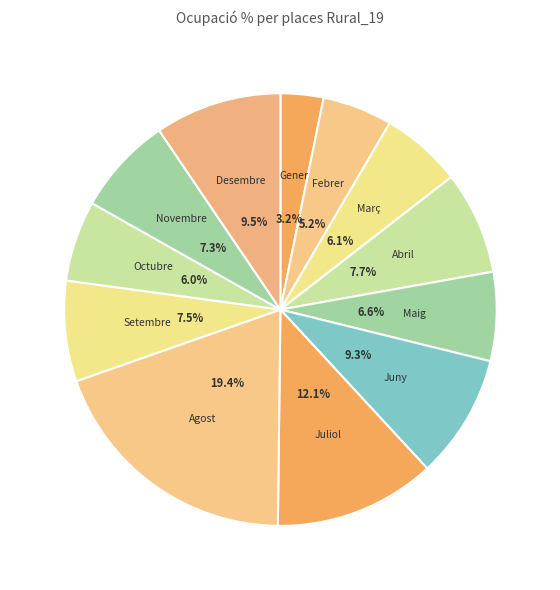

Count the number of slices in the pie.

12